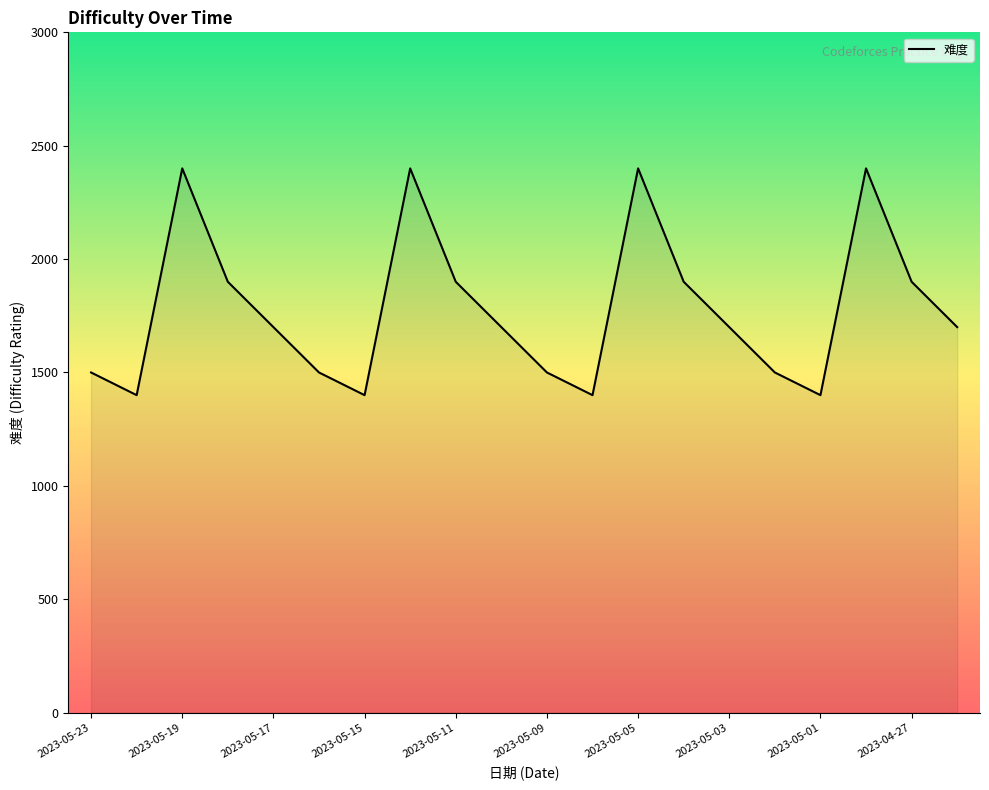

True or false: the data has more than 1 interior local peaks.

True